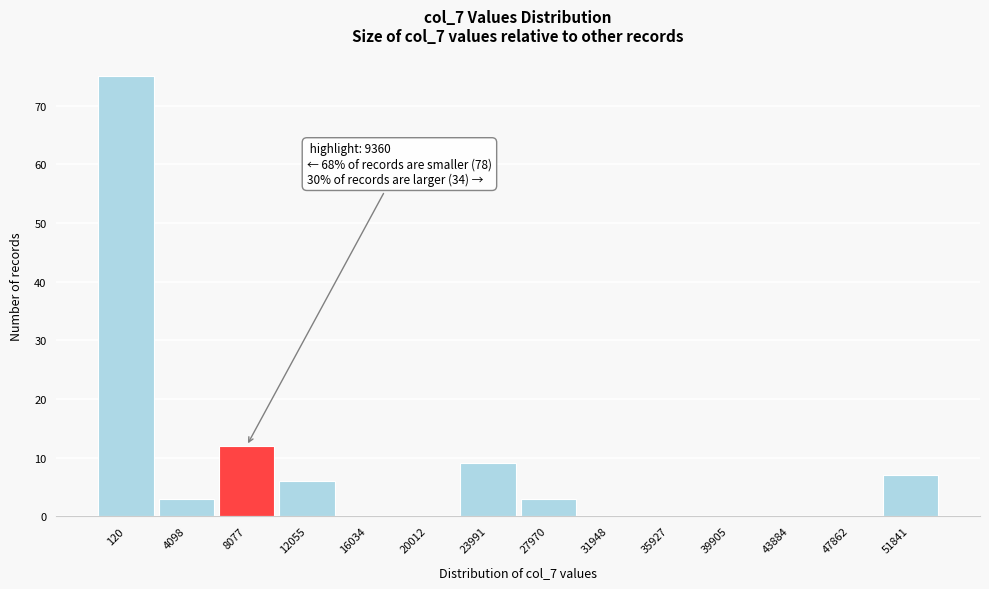

Reading right to left, what are all the values shown in this chart?

51841=7	47862=0	43884=0	39905=0	35927=0	31948=0	27970=3	23991=9	20012=0	16034=0	12055=6	8077=12	4098=3	120=75